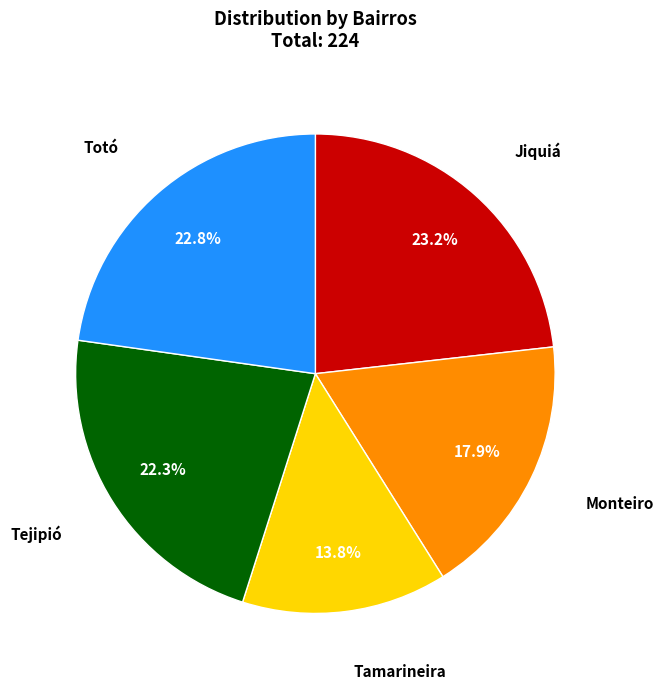

Does any single category account for the majority?

No